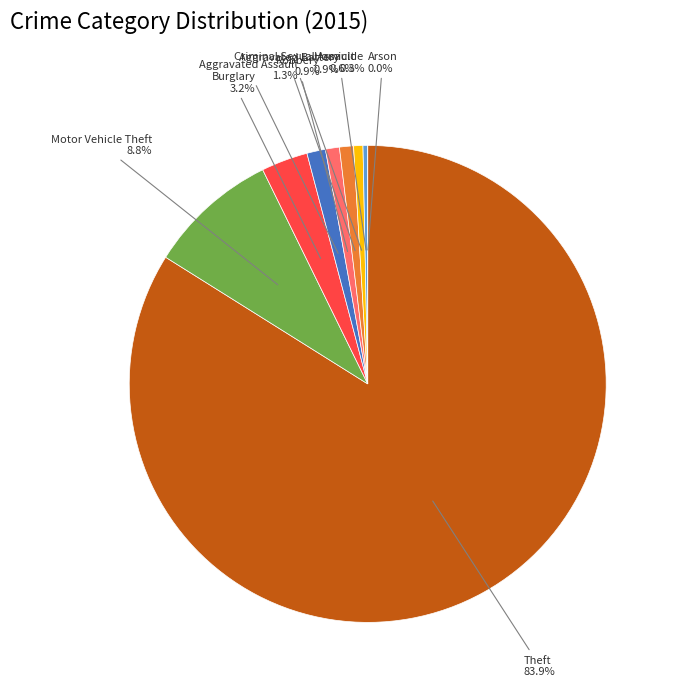

Which category has the smallest portion of the pie?

Arson